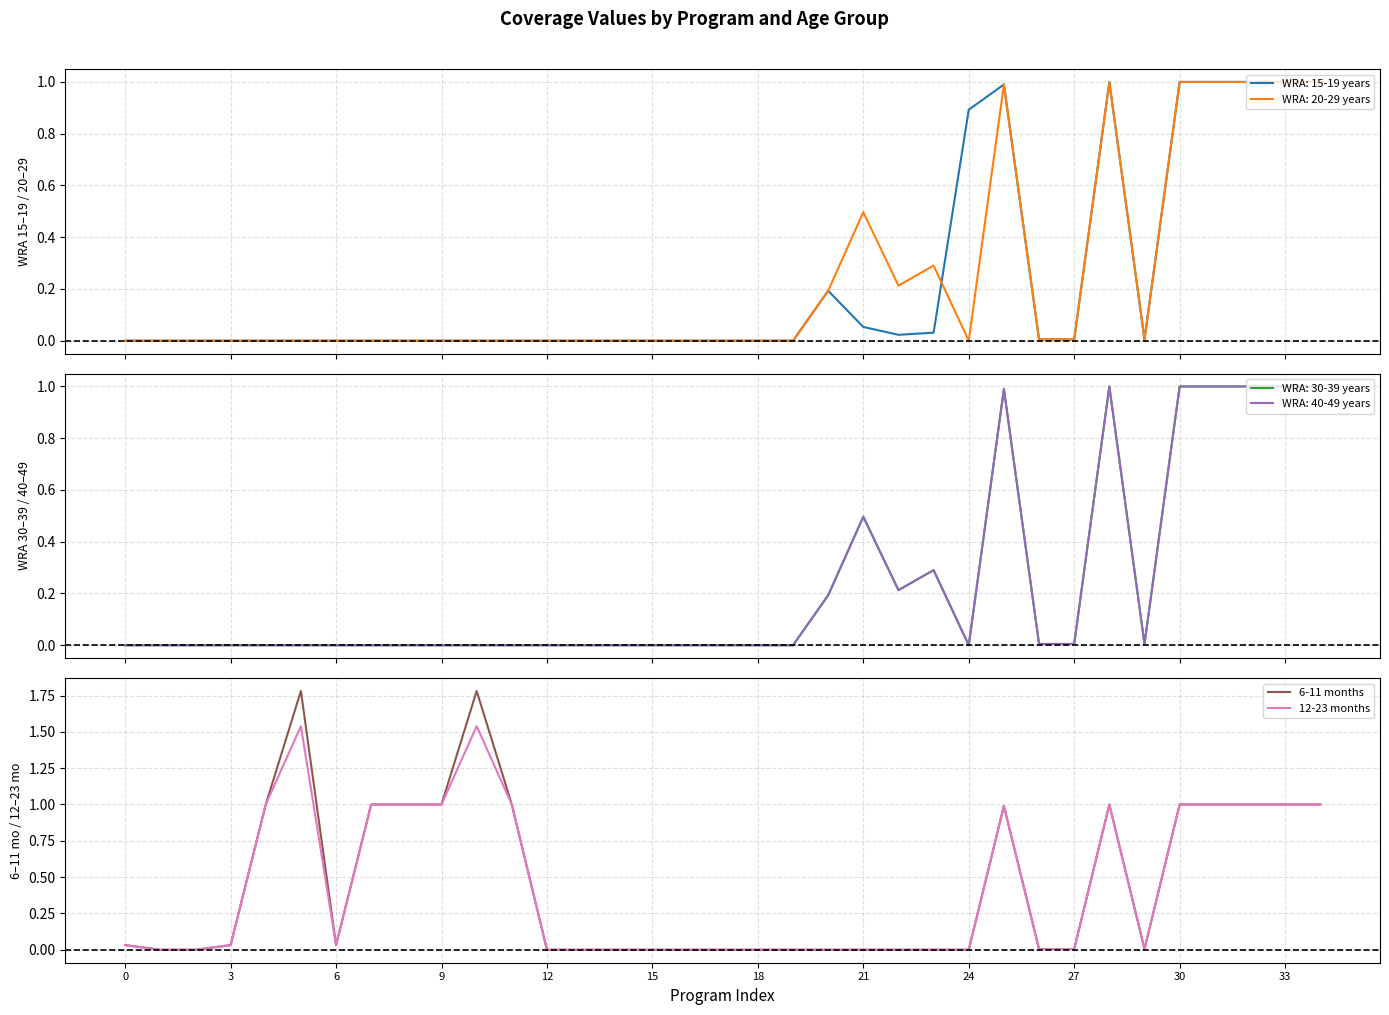

Is it true that 12-23 months equals -0.5 at 18?

False